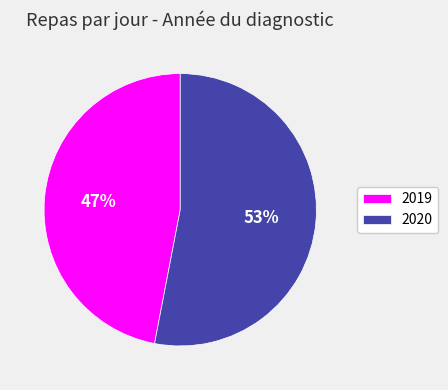

Count the number of slices in the pie.

2